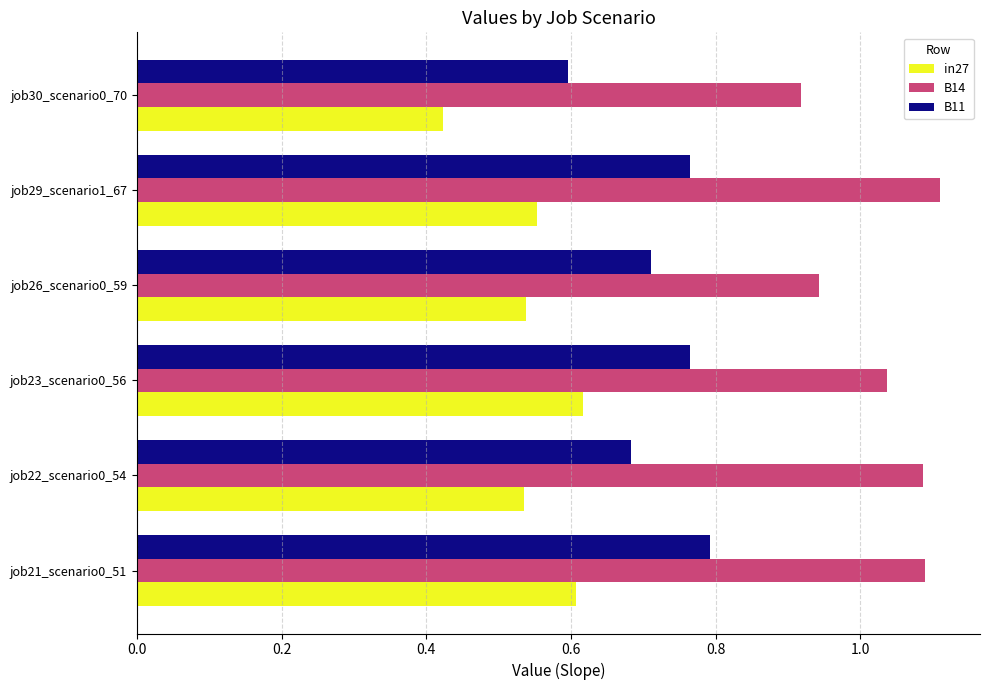

True or false: B11 has a value of 1.2 at job22_scenario0_54.

False